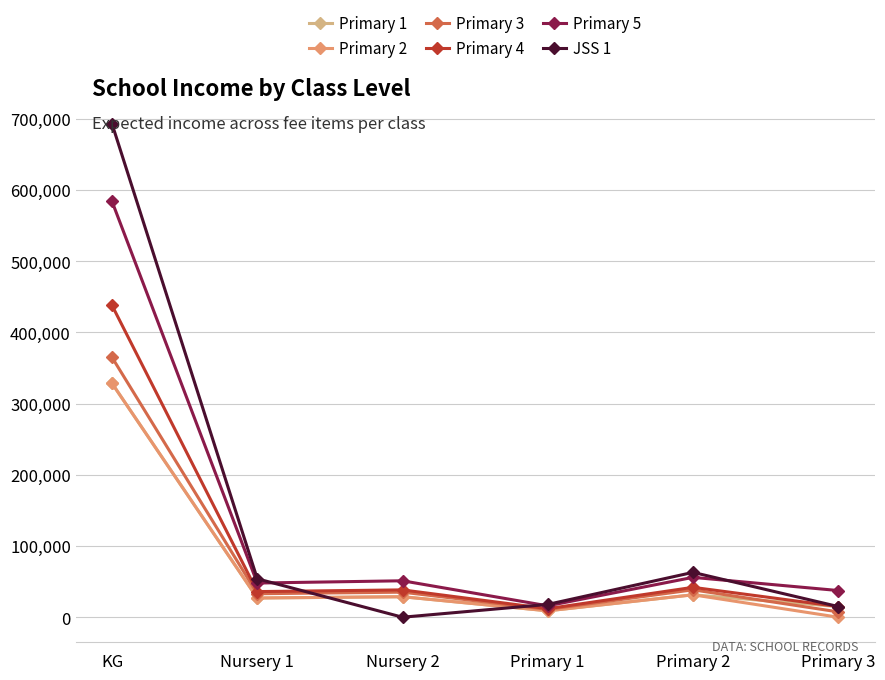

Which category has the highest value in the Primary 3 series?

KG